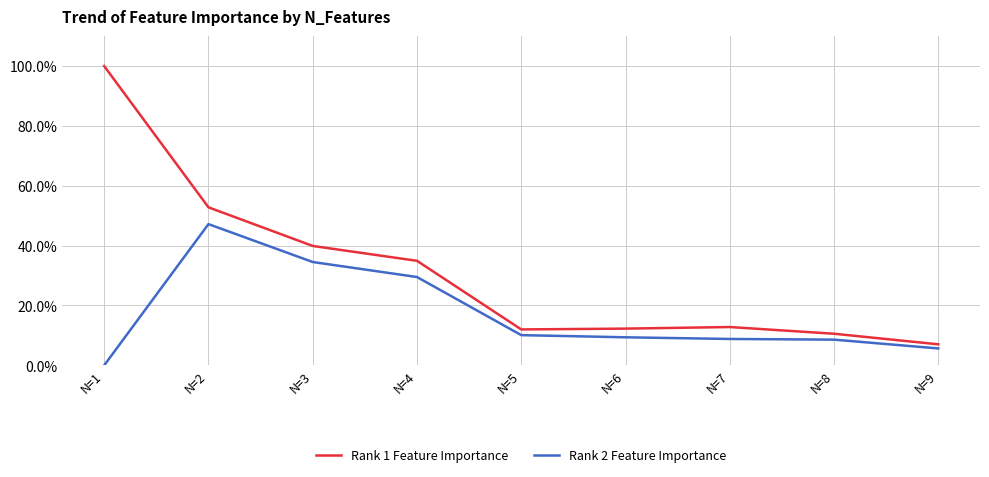

Is the value of Rank 2 Feature Importance at N=8 greater than the value of Rank 1 Feature Importance at N=7?

No